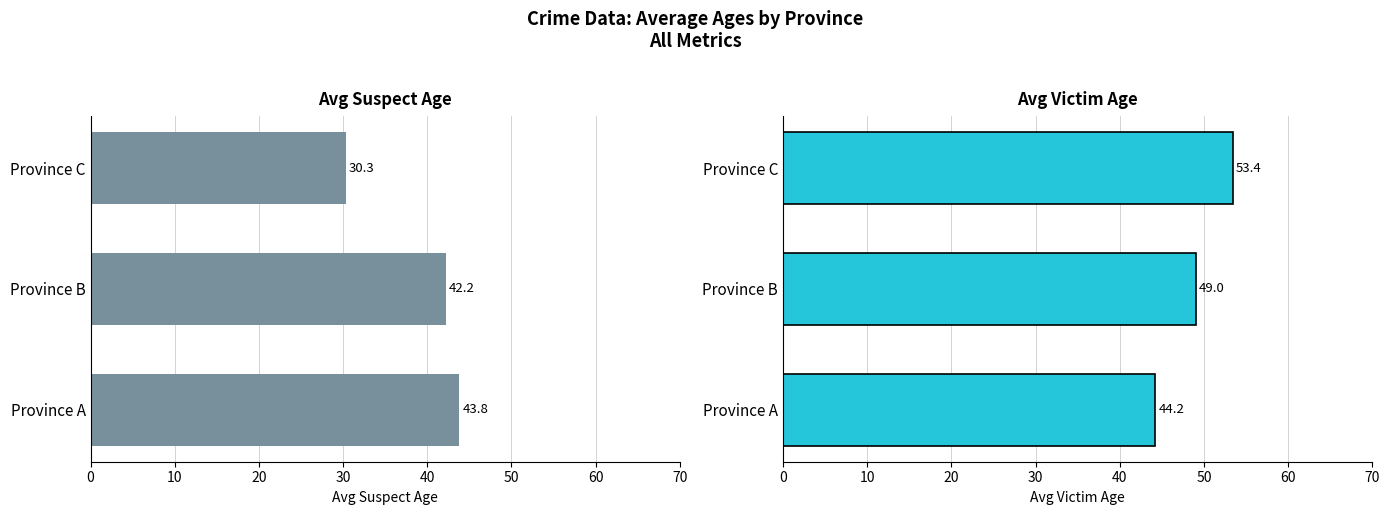

What is the maximum value for Avg Victim Age?

53.4